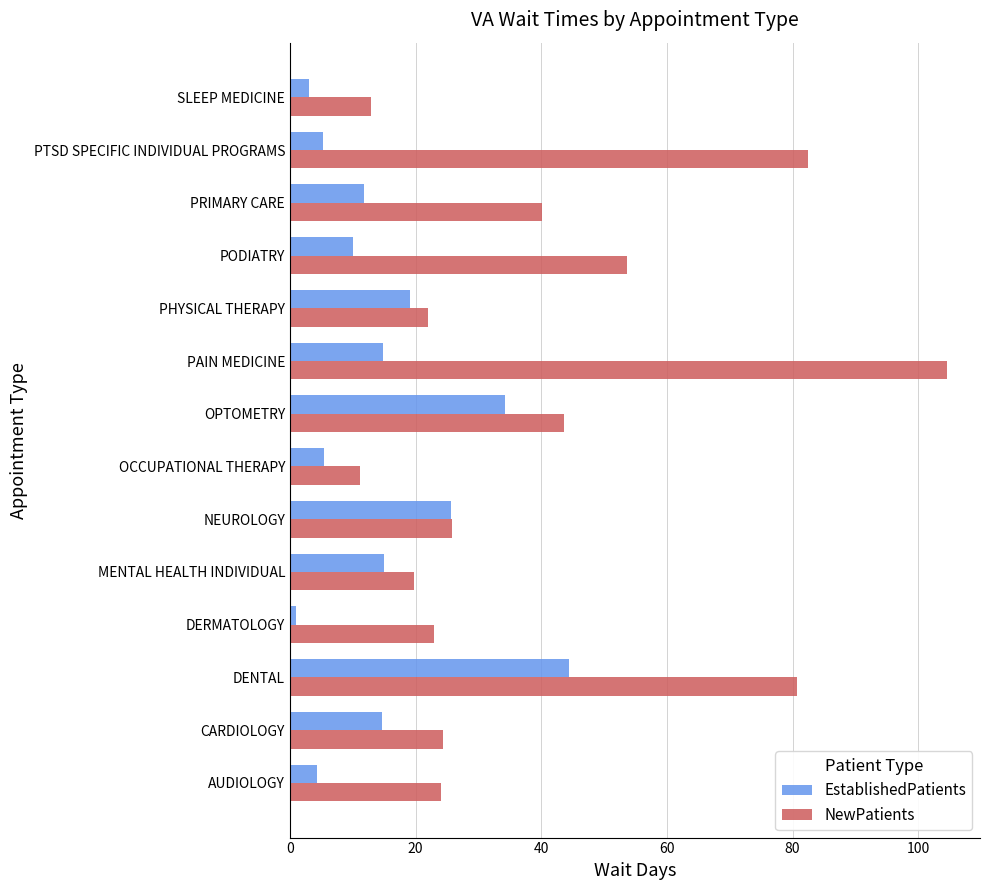

At how many categories does at least one series exceed 10?

14